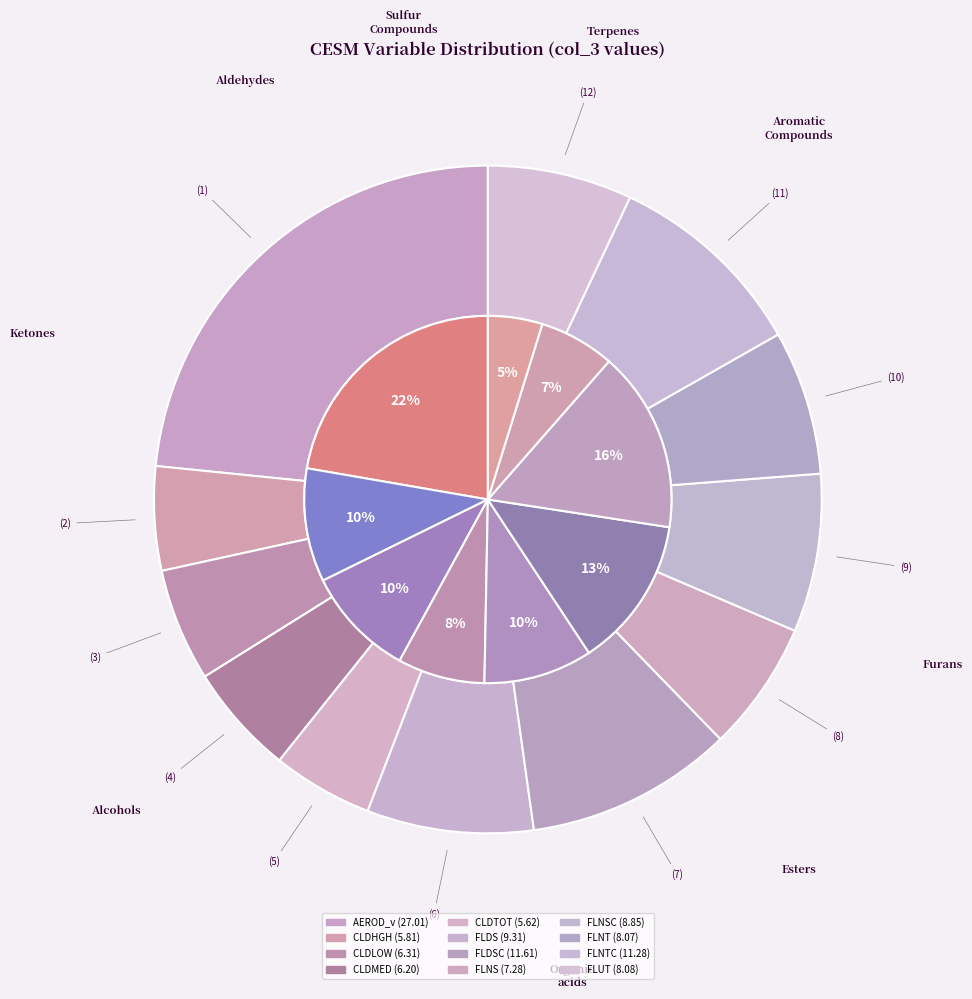

To the nearest percent, what is the average slice percentage?

8%